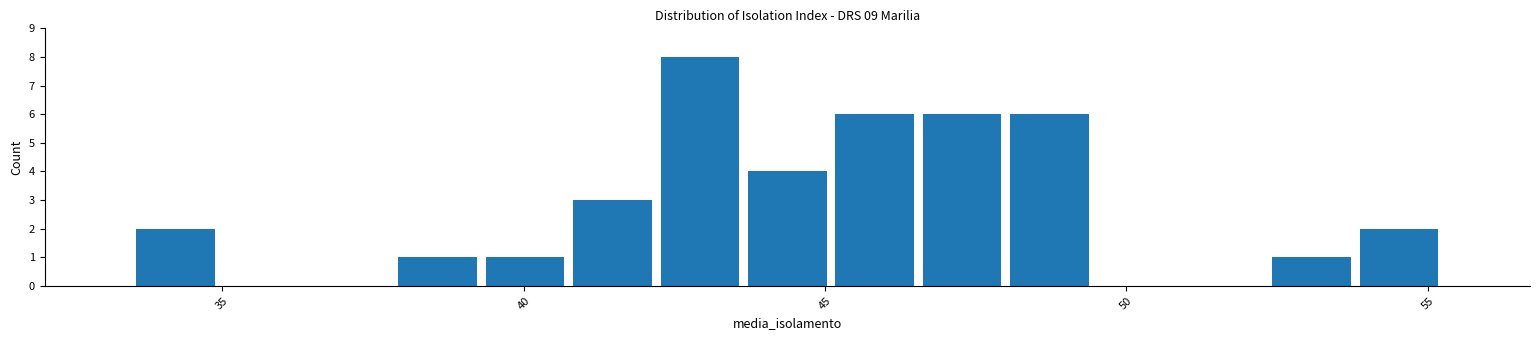

Around what value on the x-axis is the tallest bar? Give the approximate position of its centre, as read against the axis.

43.0